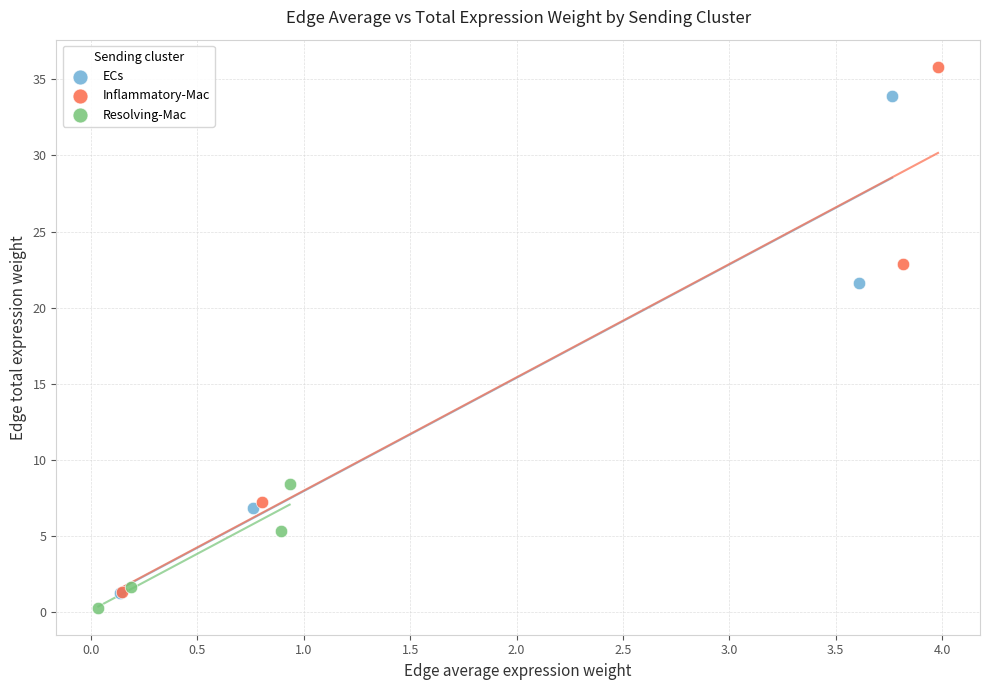

Which series contains the lowest Y value?

Resolving-Mac